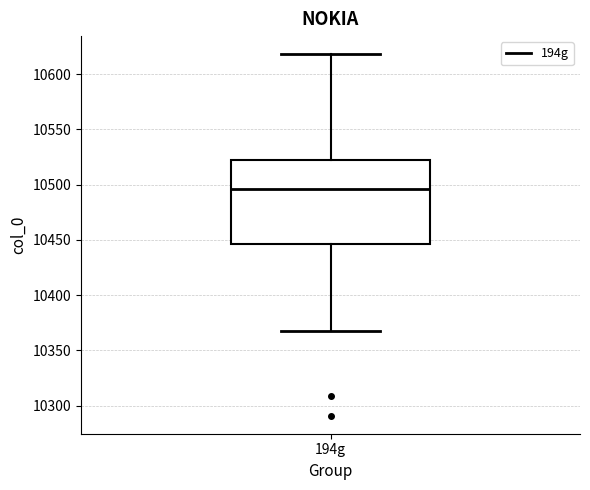

Transcribe this box plot: give where the median line is, the range the box spans, and where the two whiskers end, as read against the y-axis. The values are not printed on the chart, so give them approximately, as read against the axis.

median 10495, box 10445 to 10520, whiskers 10370 to 10620